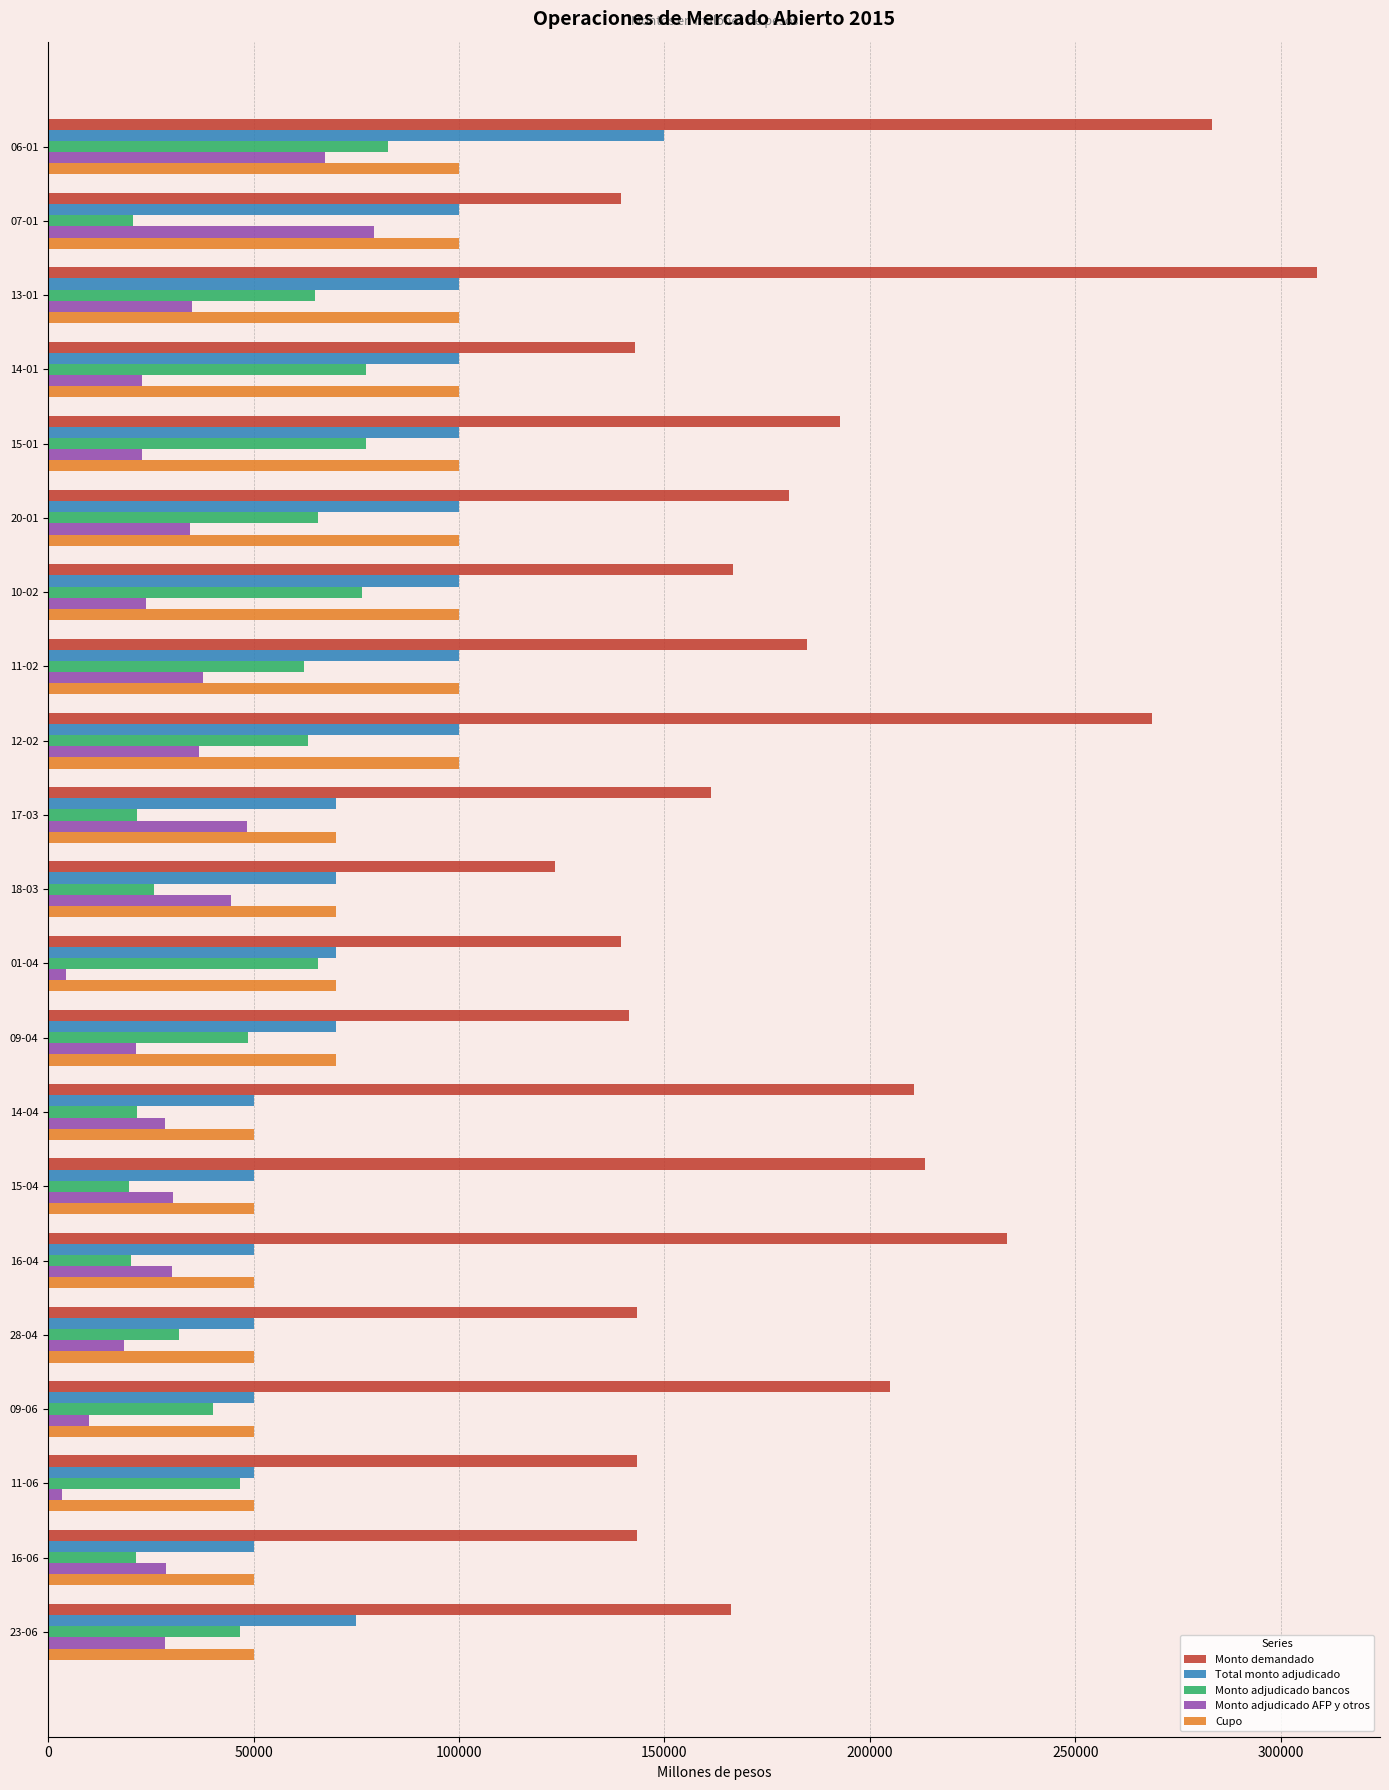

What is the difference between the maximum and minimum values in the Monto adjudicado bancos series?

62900